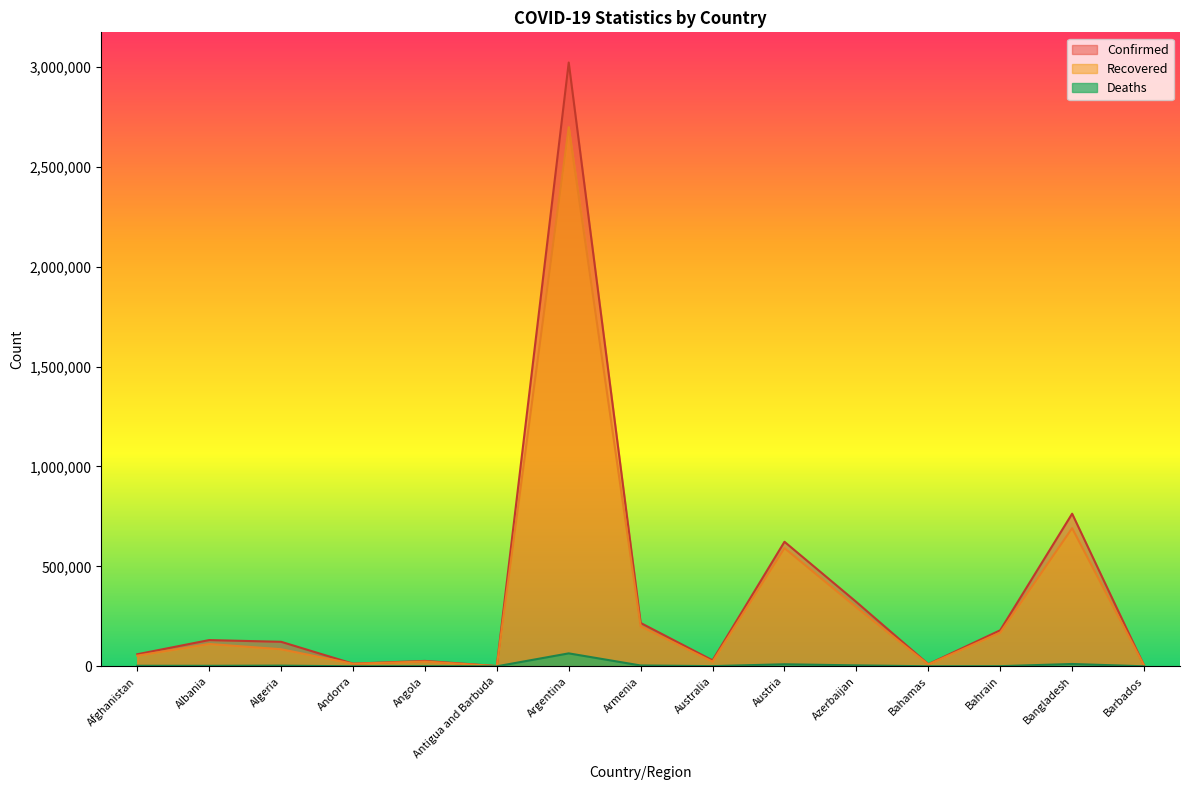

True or false: Recovered has a value of 1014 at Antigua and Barbuda.

True